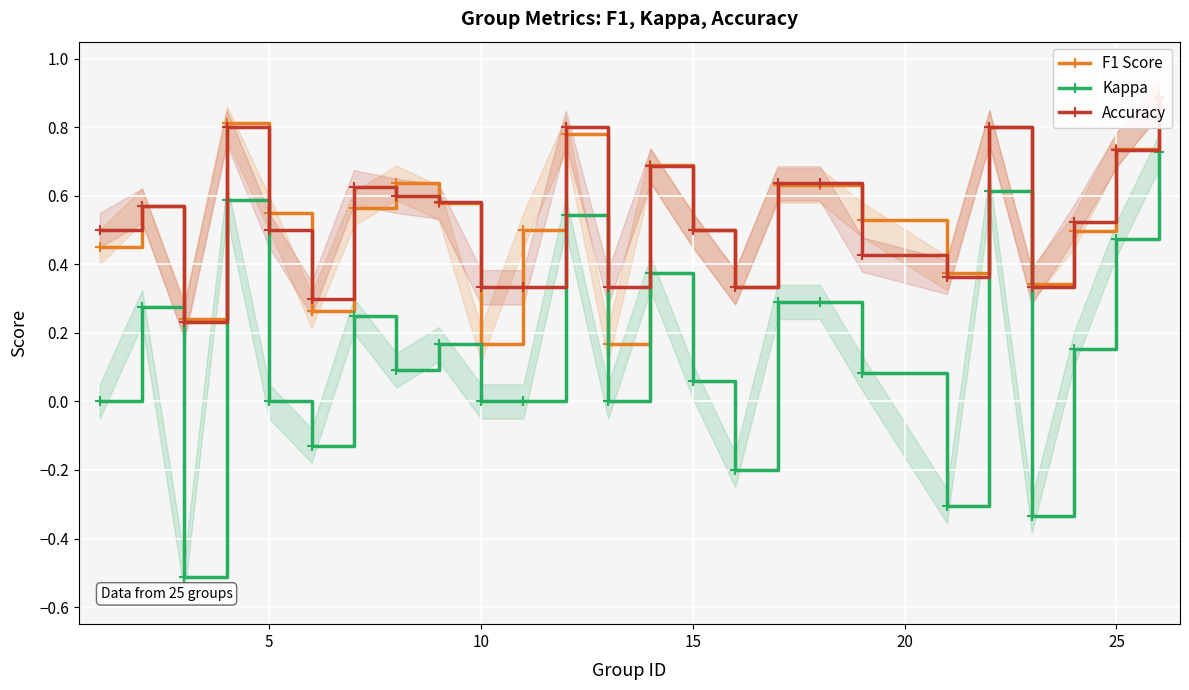

True or false: Kappa and Accuracy intersect in this chart.

False